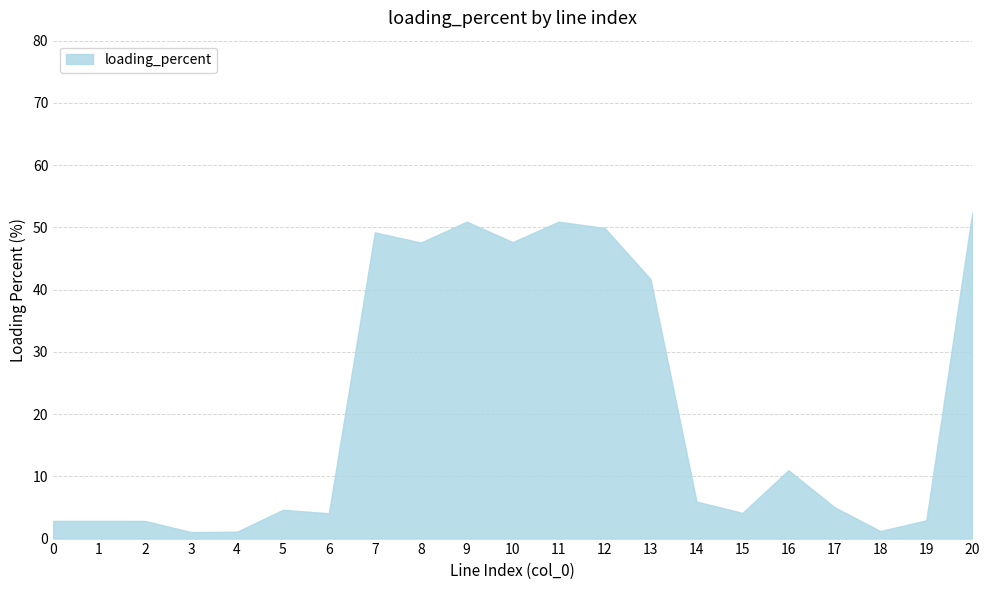

Which has a higher value, 13 or 3?

13